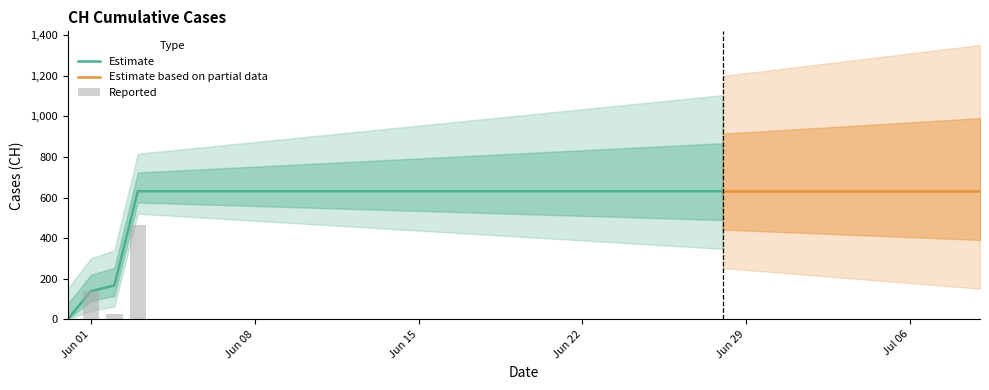

What is the label of the 6th bar from the right?

2020-07-04